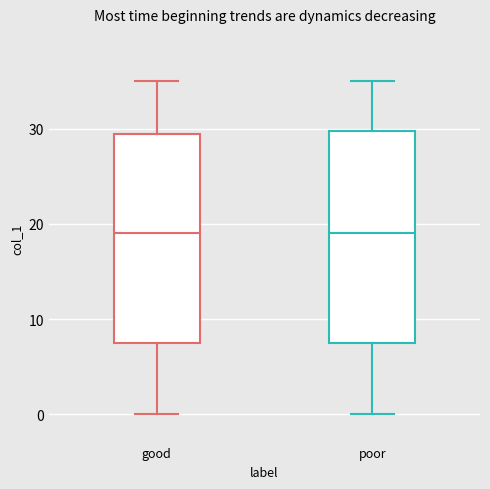

Reading left to right, read every box against the y-axis: the position of its median line, the range the box covers, and the ends of its whiskers. The values are not printed on the chart, so give them approximately, as read against the axis.

good: median 19, box 8 to 30, whiskers 0 to 35
poor: median 19, box 8 to 30, whiskers 0 to 35